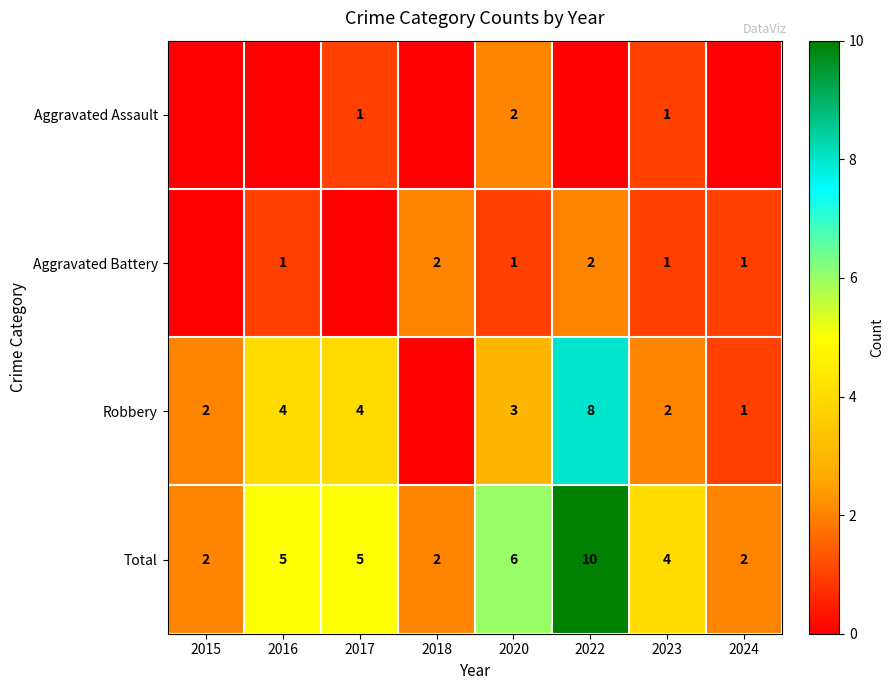

What is the spread (max minus min) of values at 2020?

5